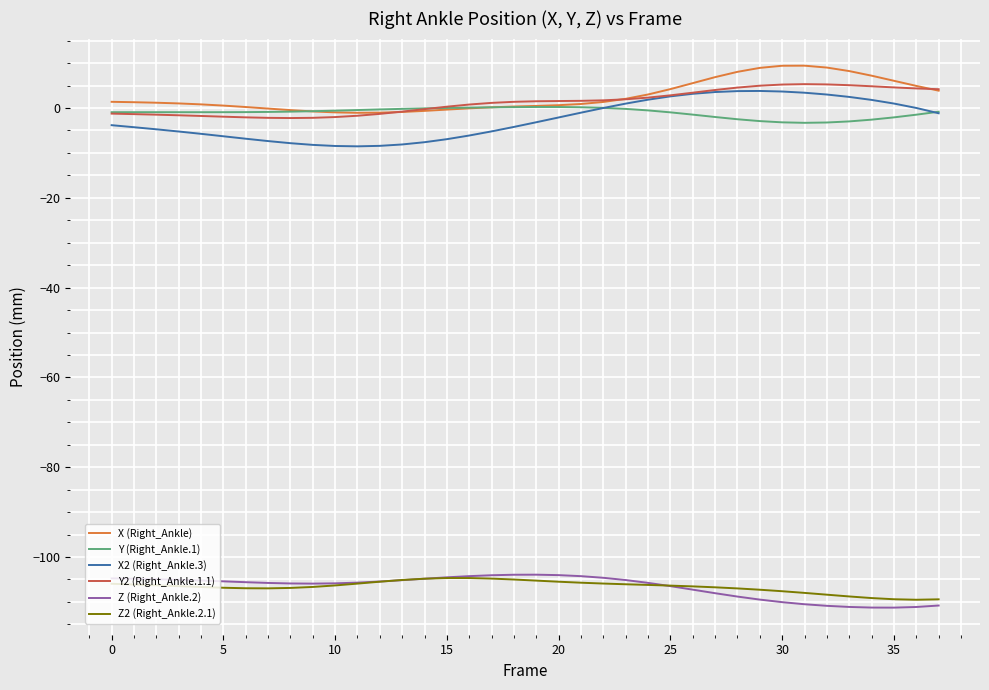

What is the highest value of the Y2 (Right_Ankle.1.1) series?

5.3